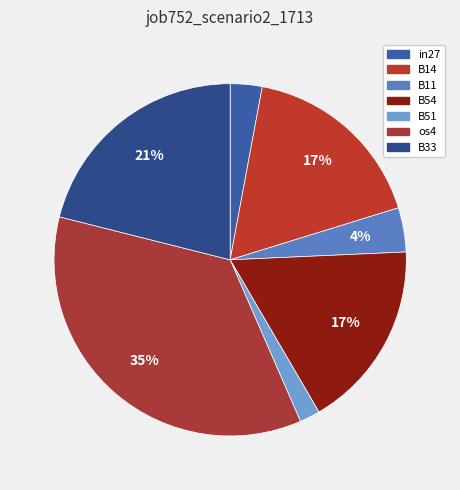

To the nearest percent, what is the average slice percentage?

14%